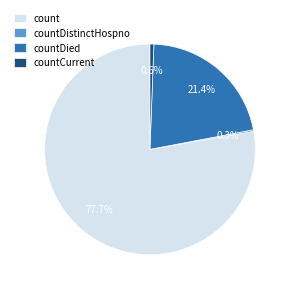

True or false: countDied accounts for 33% of the total.

False